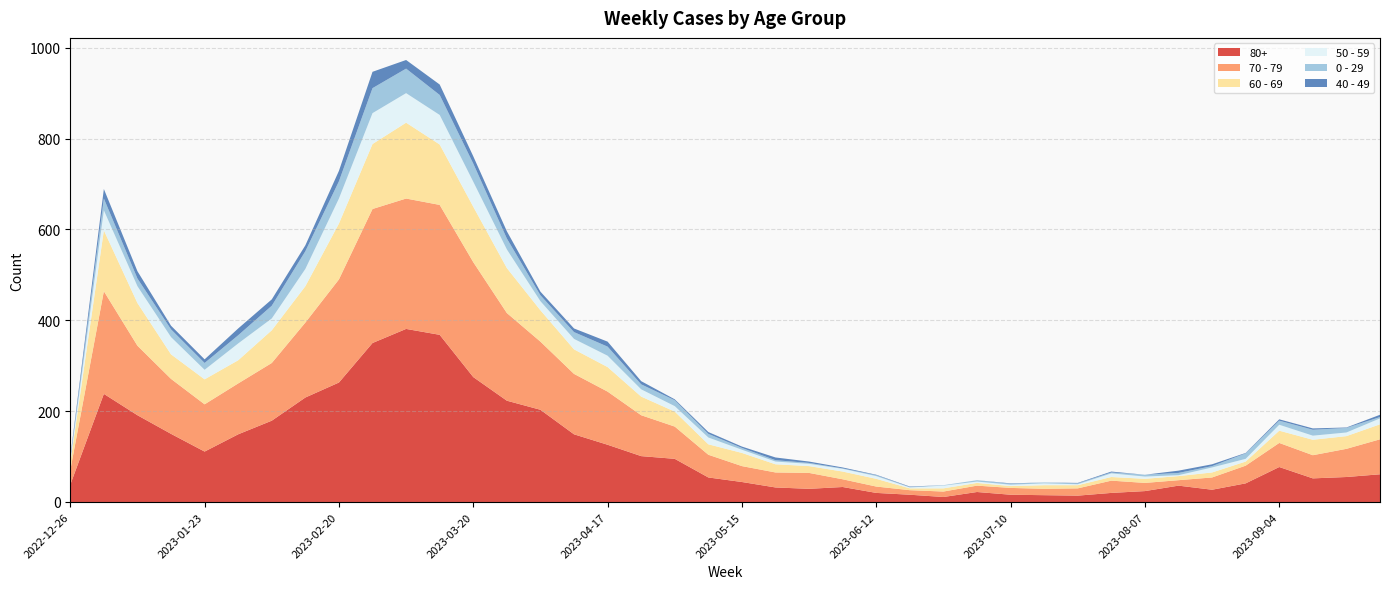

Reading left to right, list all the values displayed in this chart.

80+: 2022-12-26=38	2023-01-02=238	2023-01-09=191	2023-01-16=150	2023-01-23=111	2023-01-30=149	2023-02-06=179	2023-02-13=230	2023-02-20=263	2023-02-27=350	2023-03-06=381	2023-03-13=368	2023-03-20=275	2023-03-27=223	2023-04-03=203	2023-04-10=149	2023-04-17=126	2023-04-24=101	2023-05-01=95	2023-05-08=54	2023-05-15=44	2023-05-22=32	2023-05-29=29	2023-06-05=33	2023-06-12=20	2023-06-19=16	2023-06-26=11	2023-07-03=22	2023-07-10=16	2023-07-17=15	2023-07-24=14	2023-07-31=20	2023-08-07=24	2023-08-14=36	2023-08-21=27	2023-08-28=41	2023-09-04=77	2023-09-11=52	2023-09-18=55	2023-09-25=61
70 - 79: 2022-12-26=32	2023-01-02=226	2023-01-09=153	2023-01-16=121	2023-01-23=104	2023-01-30=112	2023-02-06=127	2023-02-13=165	2023-02-20=227	2023-02-27=295	2023-03-06=287	2023-03-13=286	2023-03-20=253	2023-03-27=193	2023-04-03=150	2023-04-10=133	2023-04-17=117	2023-04-24=90	2023-05-01=71	2023-05-08=50	2023-05-15=35	2023-05-22=33	2023-05-29=35	2023-06-05=17	2023-06-12=14	2023-06-19=10	2023-06-26=12	2023-07-03=14	2023-07-10=15	2023-07-17=14	2023-07-24=16	2023-07-31=27	2023-08-07=18	2023-08-14=12	2023-08-21=27	2023-08-28=39	2023-09-04=53	2023-09-11=51	2023-09-18=62	2023-09-25=77
60 - 69: 2022-12-26=16	2023-01-02=134	2023-01-09=94	2023-01-16=54	2023-01-23=55	2023-01-30=51	2023-02-06=72	2023-02-13=80	2023-02-20=123	2023-02-27=143	2023-03-06=167	2023-03-13=133	2023-03-20=122	2023-03-27=99	2023-04-03=69	2023-04-10=54	2023-04-17=54	2023-04-24=41	2023-05-01=33	2023-05-08=23	2023-05-15=29	2023-05-22=18	2023-05-29=15	2023-06-05=17	2023-06-12=17	2023-06-19=4	2023-06-26=7	2023-07-03=6	2023-07-10=4	2023-07-17=8	2023-07-24=7	2023-07-31=8	2023-08-07=9	2023-08-14=9	2023-08-21=11	2023-08-28=9	2023-09-04=27	2023-09-11=34	2023-09-18=28	2023-09-25=33
50 - 59: 2022-12-26=5	2023-01-02=44	2023-01-09=37	2023-01-16=38	2023-01-23=21	2023-01-30=37	2023-02-06=26	2023-02-13=38	2023-02-20=55	2023-02-27=68	2023-03-06=65	2023-03-13=65	2023-03-20=55	2023-03-27=41	2023-04-03=20	2023-04-10=23	2023-04-17=25	2023-04-24=16	2023-05-01=12	2023-05-08=15	2023-05-15=7	2023-05-22=6	2023-05-29=5	2023-06-05=6	2023-06-12=6	2023-06-19=2	2023-06-26=6	2023-07-03=3	2023-07-10=3	2023-07-17=4	2023-07-24=2	2023-07-31=8	2023-08-07=5	2023-08-14=2	2023-08-21=11	2023-08-28=6	2023-09-04=13	2023-09-11=9	2023-09-18=8	2023-09-25=13
0 - 29: 2022-12-26=4	2023-01-02=26	2023-01-09=17	2023-01-16=17	2023-01-23=15	2023-01-30=18	2023-02-06=28	2023-02-13=39	2023-02-20=38	2023-02-27=55	2023-03-06=54	2023-03-13=44	2023-03-20=40	2023-03-27=24	2023-04-03=13	2023-04-10=15	2023-04-17=20	2023-04-24=11	2023-05-01=13	2023-05-08=8	2023-05-15=4	2023-05-22=3	2023-05-29=2	2023-06-05=1	2023-06-12=2	2023-06-19=1	2023-06-26=1	2023-07-03=3	2023-07-10=2	2023-07-17=2	2023-07-24=2	2023-07-31=2	2023-08-07=4	2023-08-14=5	2023-08-21=3	2023-08-28=12	2023-09-04=9	2023-09-11=13	2023-09-18=10	2023-09-25=3
40 - 49: 2022-12-26=4	2023-01-02=21	2023-01-09=16	2023-01-16=8	2023-01-23=8	2023-01-30=15	2023-02-06=14	2023-02-13=13	2023-02-20=23	2023-02-27=36	2023-03-06=19	2023-03-13=23	2023-03-20=16	2023-03-27=16	2023-04-03=8	2023-04-10=8	2023-04-17=11	2023-04-24=7	2023-05-01=2	2023-05-08=4	2023-05-15=3	2023-05-22=6	2023-05-29=3	2023-06-05=2	2023-06-12=1	2023-06-19=1	2023-06-26=0	2023-07-03=0	2023-07-10=1	2023-07-17=0	2023-07-24=1	2023-07-31=2	2023-08-07=0	2023-08-14=5	2023-08-21=4	2023-08-28=1	2023-09-04=3	2023-09-11=3	2023-09-18=1	2023-09-25=5